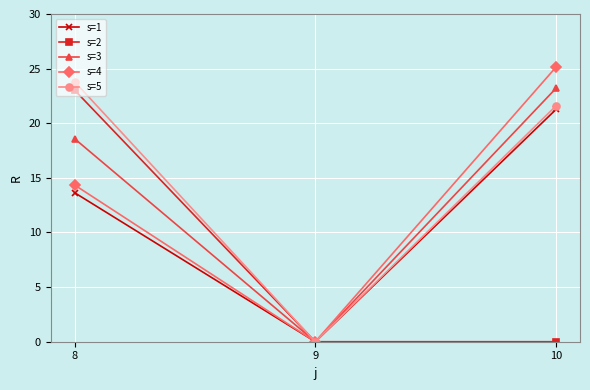

How many distinct data groups are displayed?

5